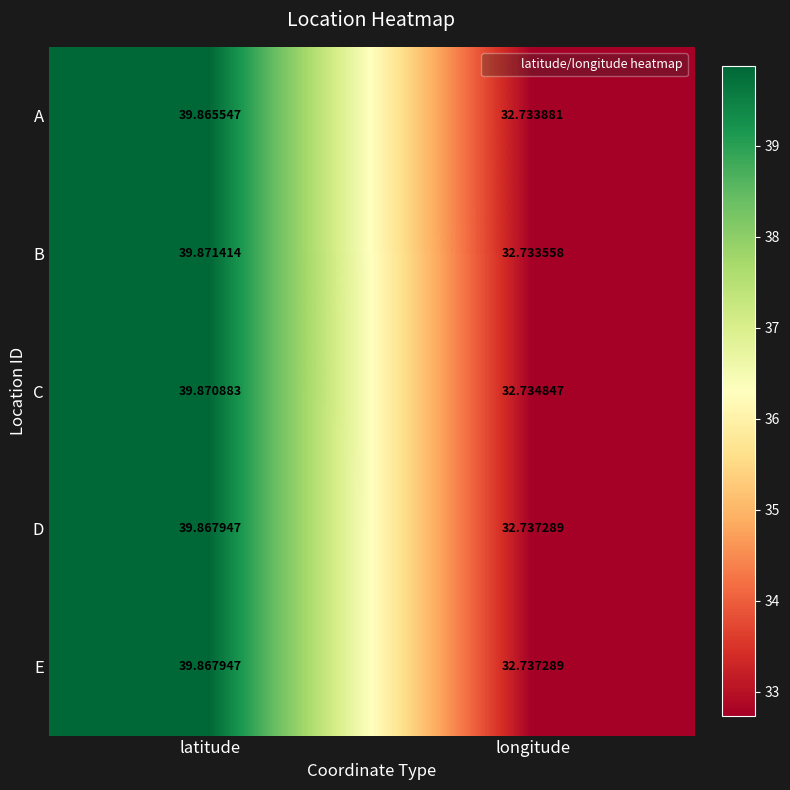

Which series has the widest spread of values?

B